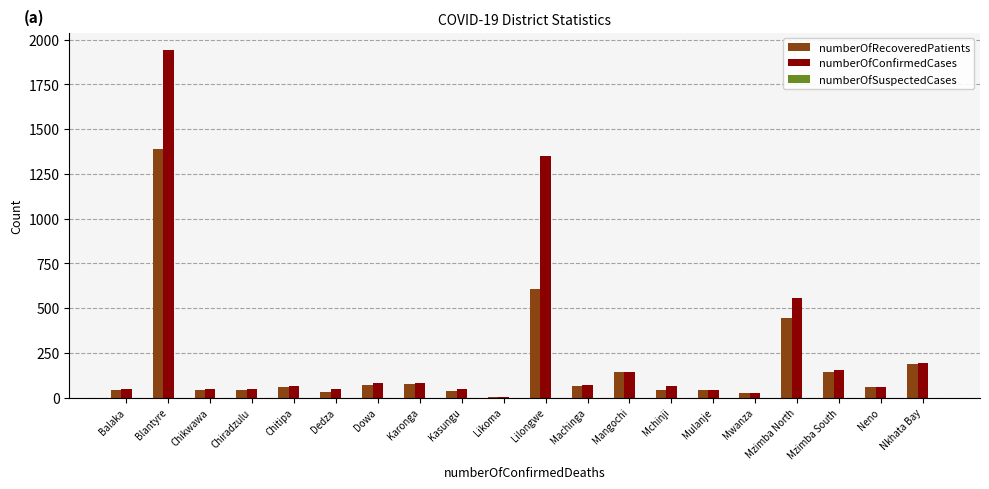

What is the sum of all numberOfRecoveredPatients values?

3559